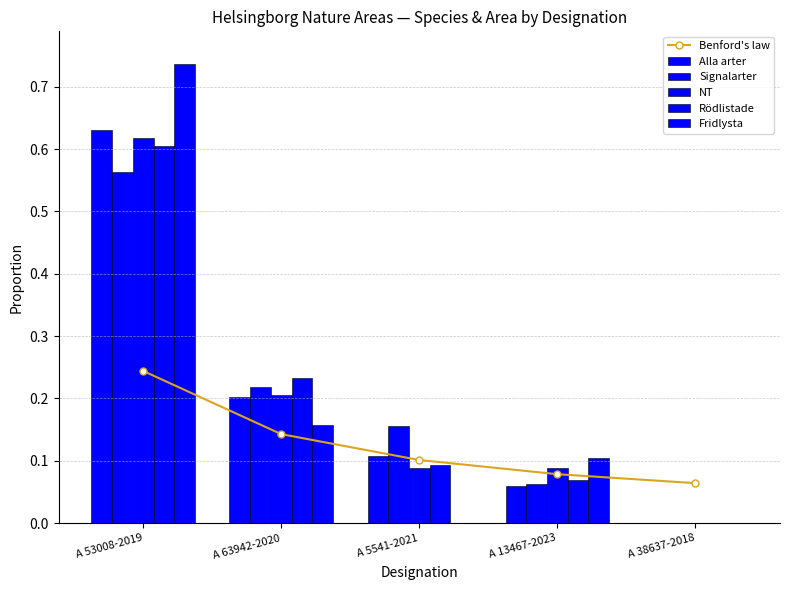

List the series in order of their peak value, highest first.

Fridlysta, Alla arter, NT, Rödlistade, Signalarter, Benford's law